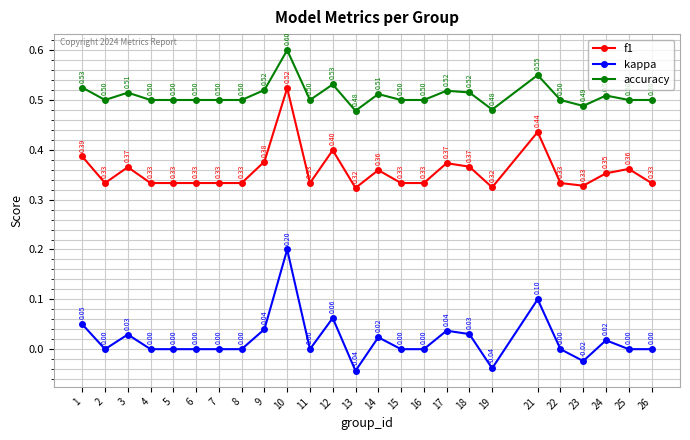

What is the maximum value for accuracy?

0.6